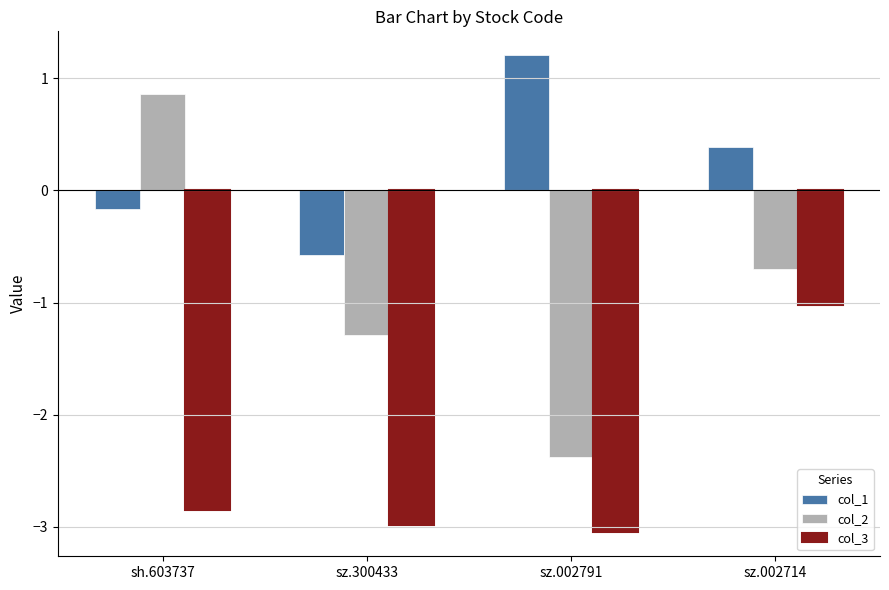

What is the total value across all series at sz.002791?

-4.2